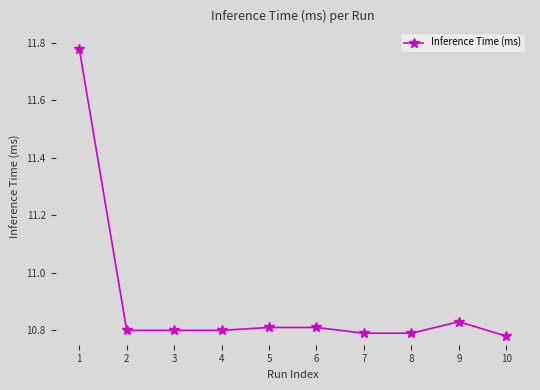

Count the values in the range 10 to 11.

9